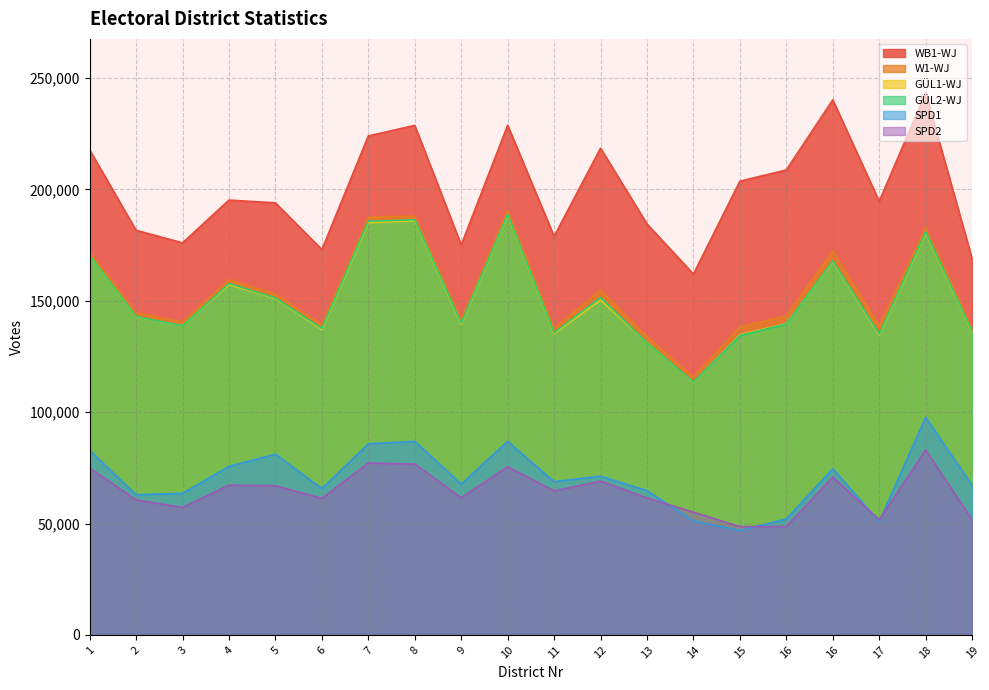

What is the average value of the WB1-WJ series?

199842